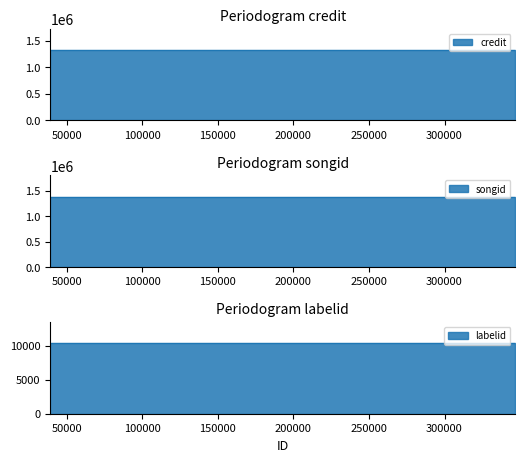

Which series has the largest total across all categories?

songid